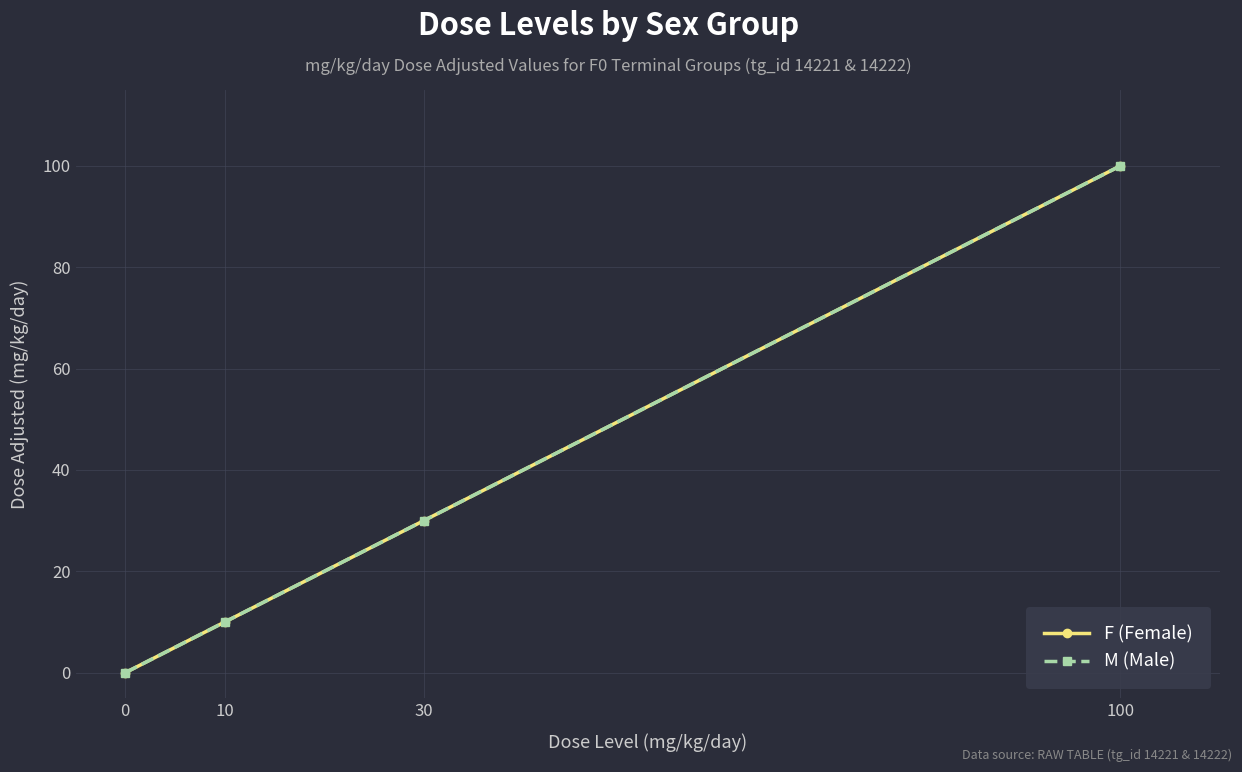

What is the sum of all F (Female) values?

140